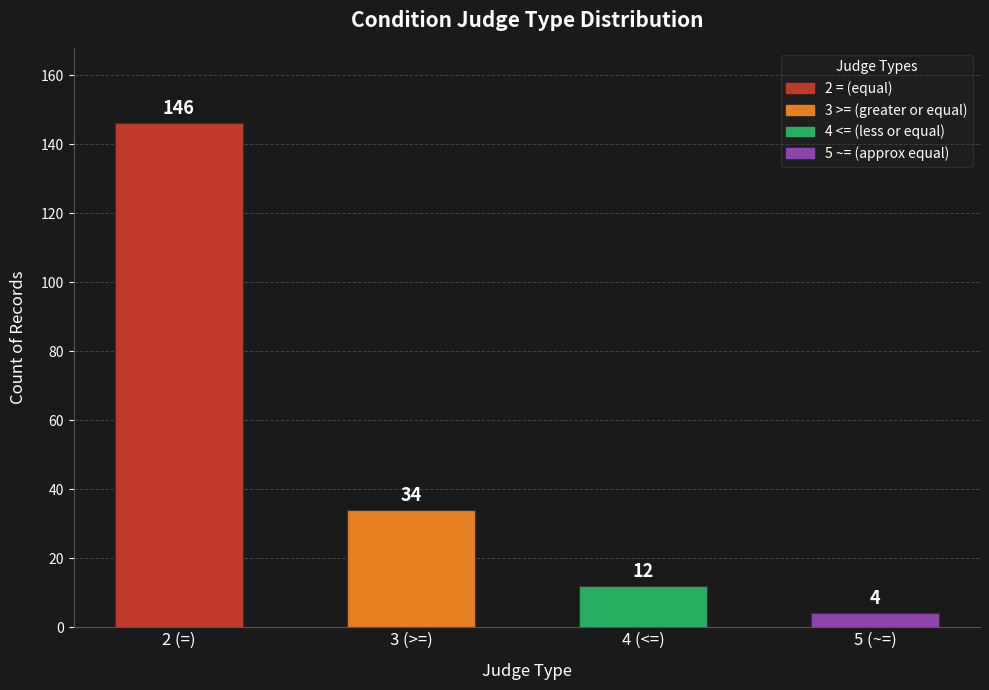

Reading left to right, what are all the values shown in this chart?

146	34	12	4